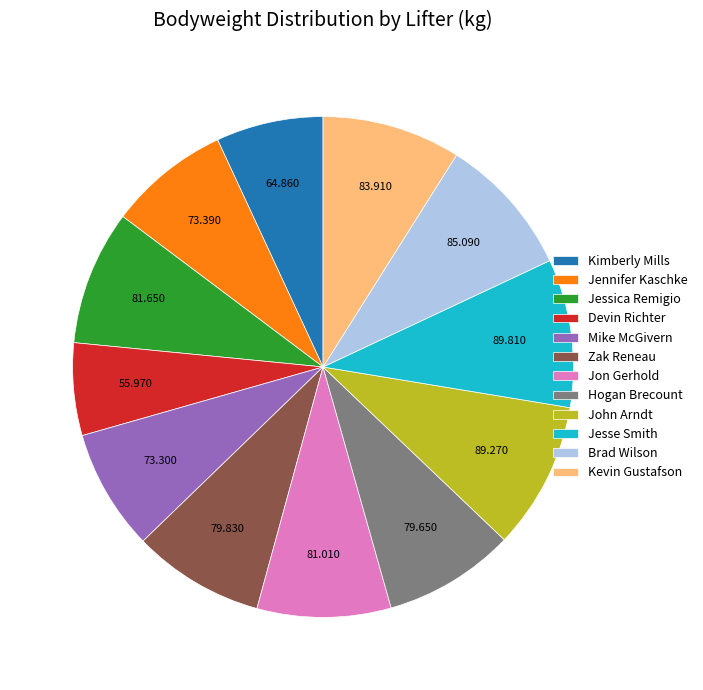

Is there a majority slice in this chart?

No